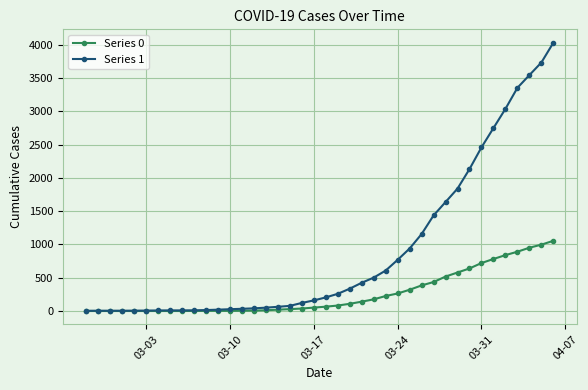

Which series has the largest total across all categories?

Series 1